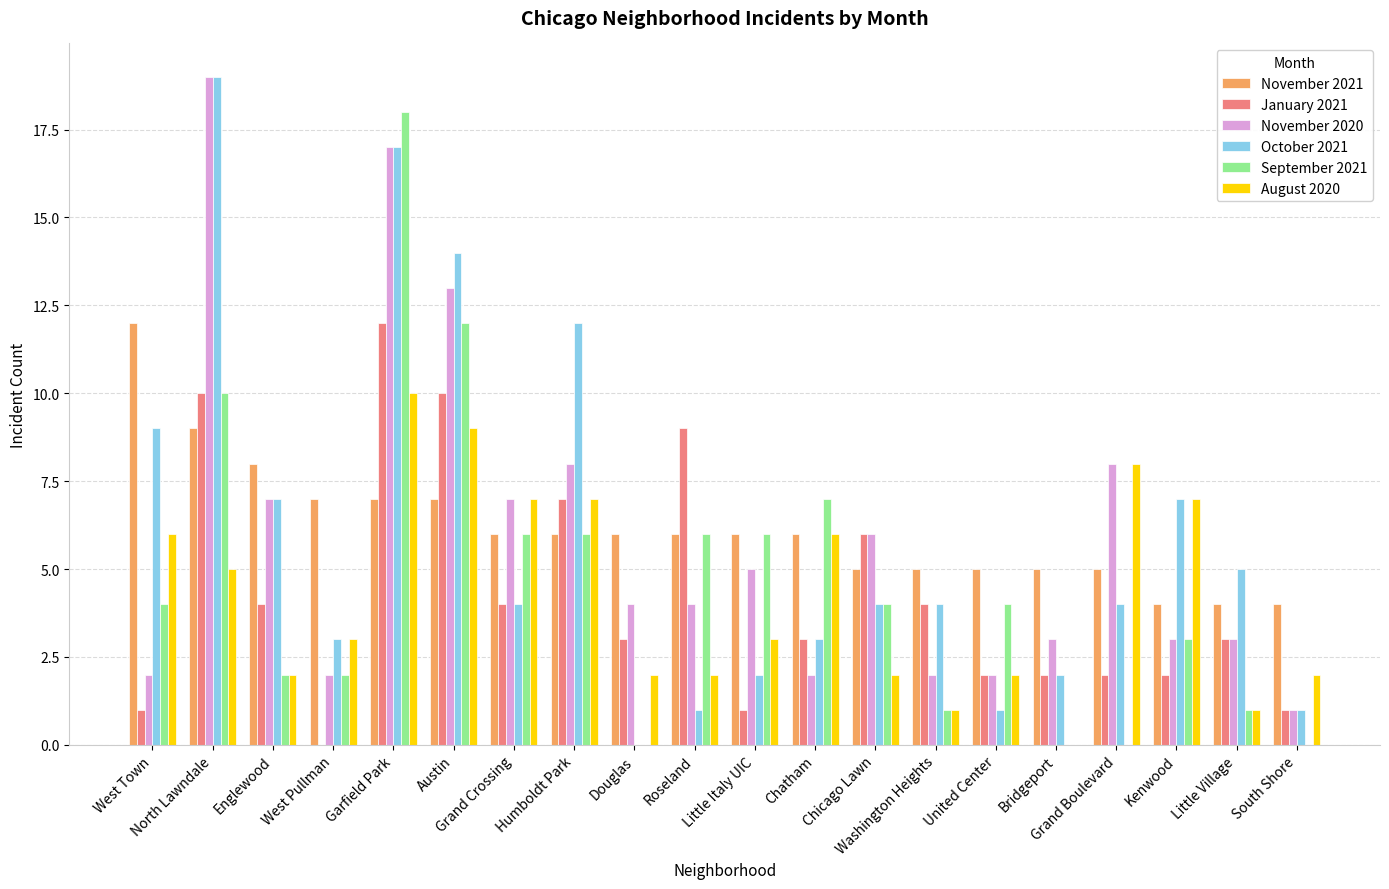

At which label does October 2021 first exceed 4?

West Town